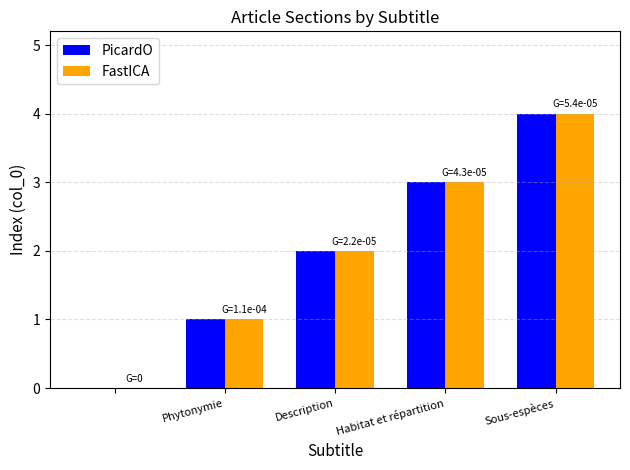

What is the highest value of the PicardO series?

4